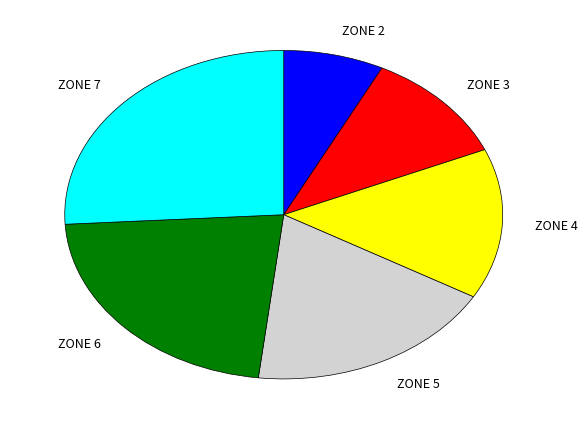

True or false: ZONE 4 accounts for 15% of the total.

True